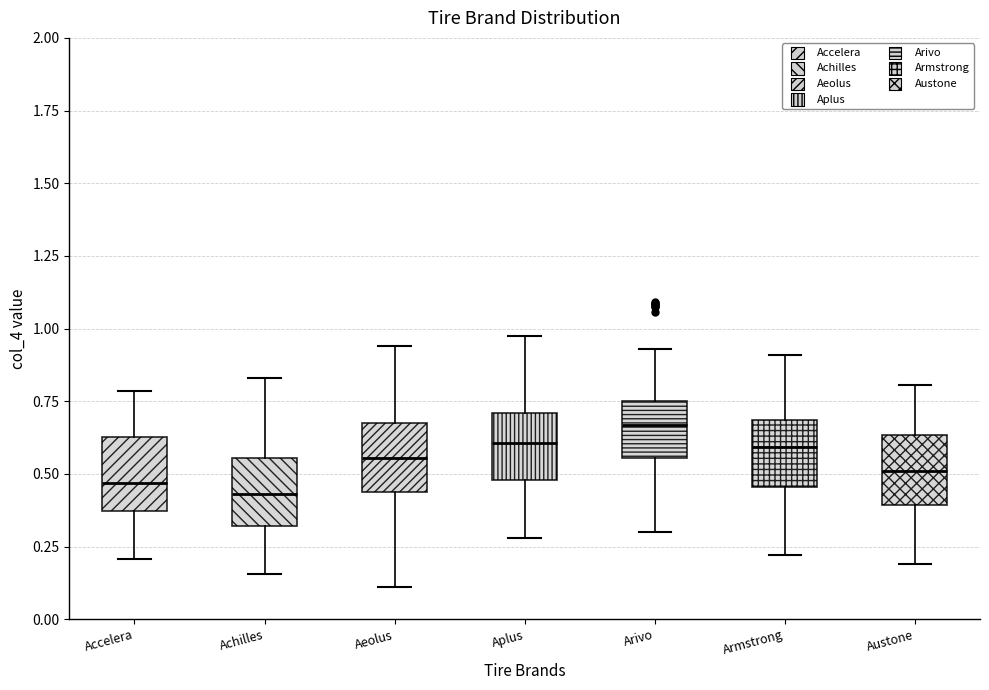

Which box's median line is the highest?

Arivo